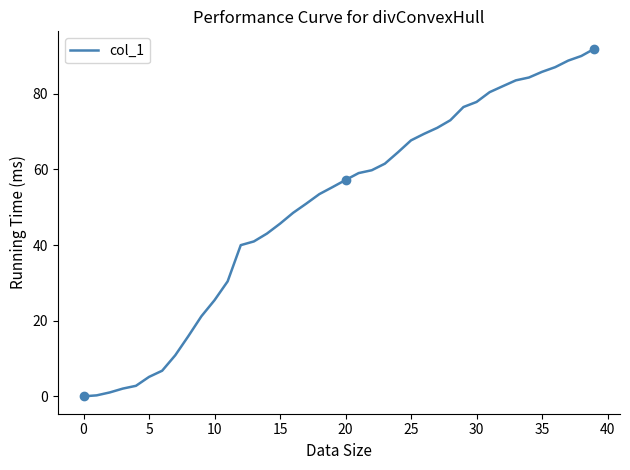

What is the average value?

50.3